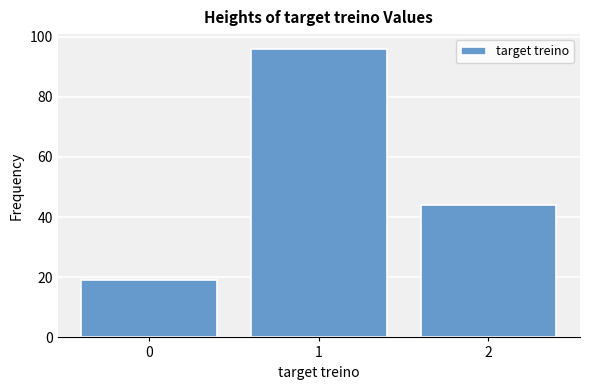

Reading right to left, list all the values displayed in this chart.

44	96	19